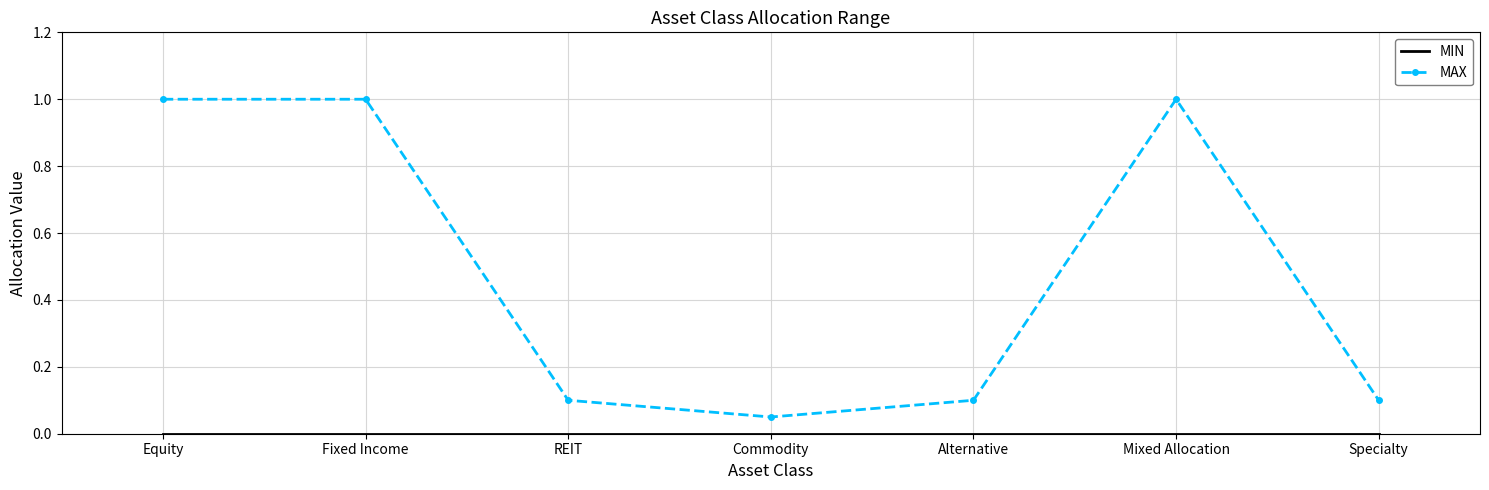

Which series has the widest spread of values?

MAX